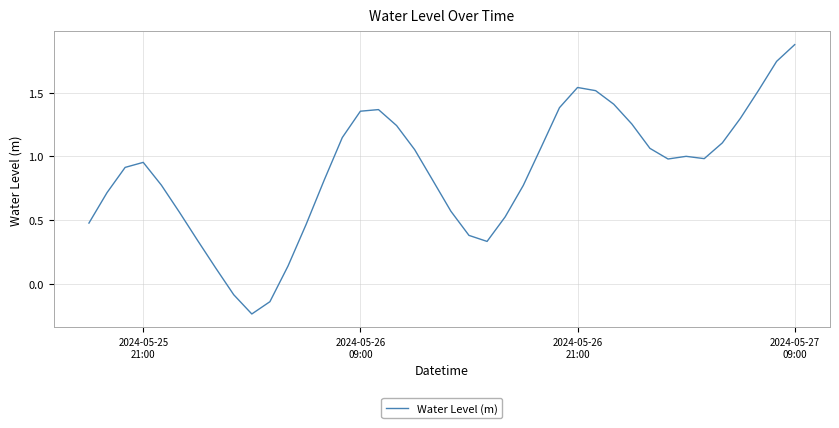

What is the difference between the maximum and minimum values?

2.1